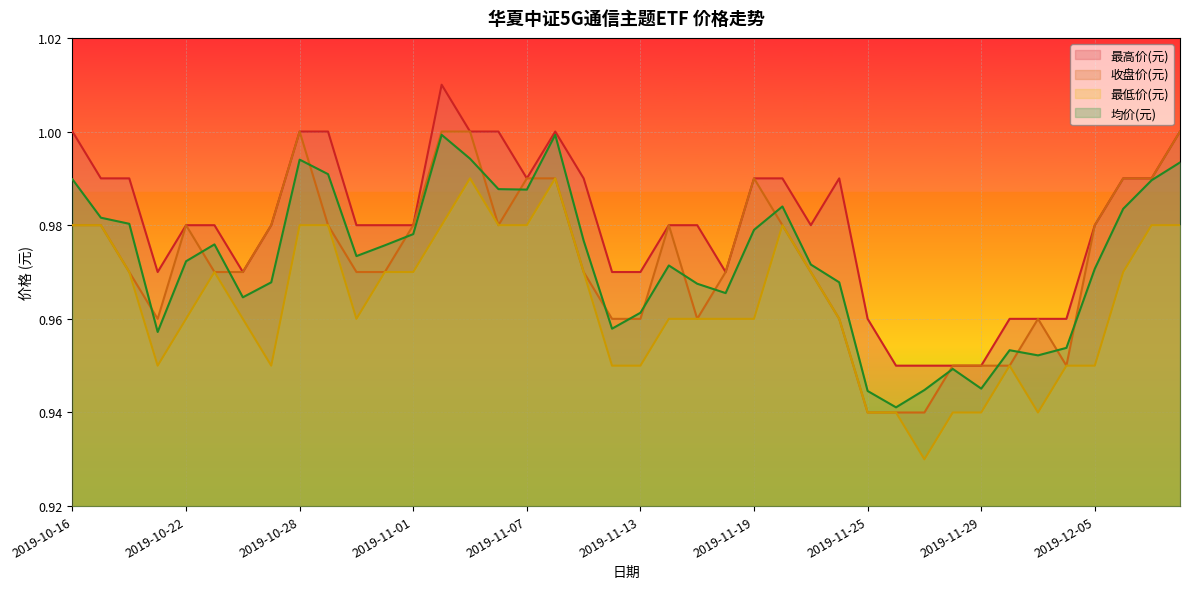

What is the label of the 18th point from the right?

2019-11-15